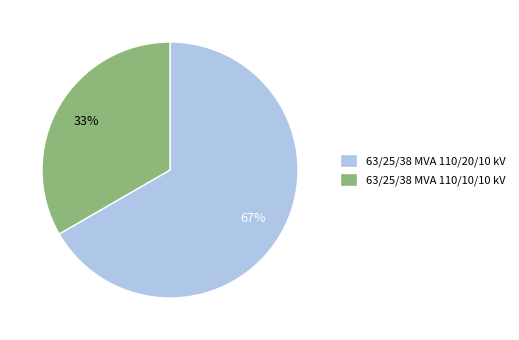

How many segments does this pie chart have?

2